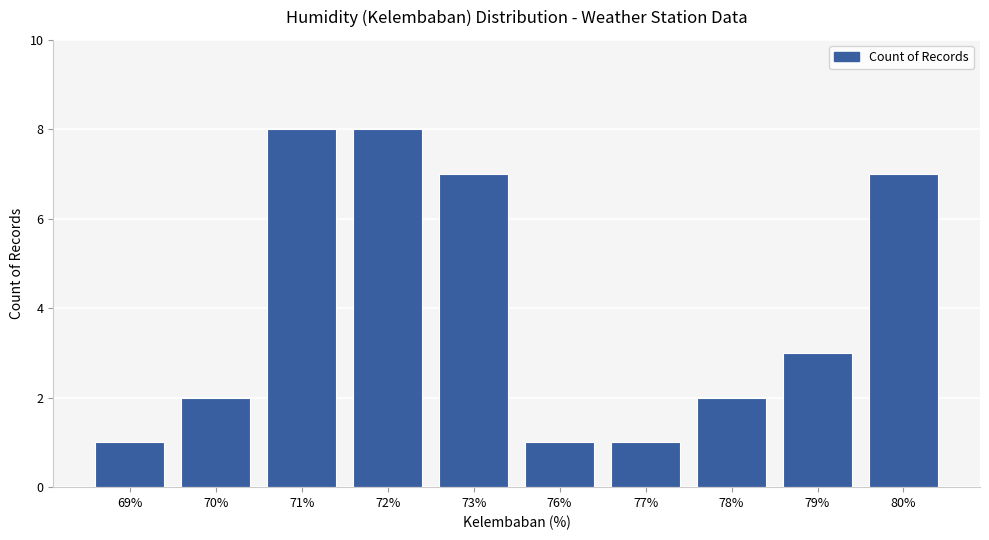

True or false: the data shows 12 at 73%.

False